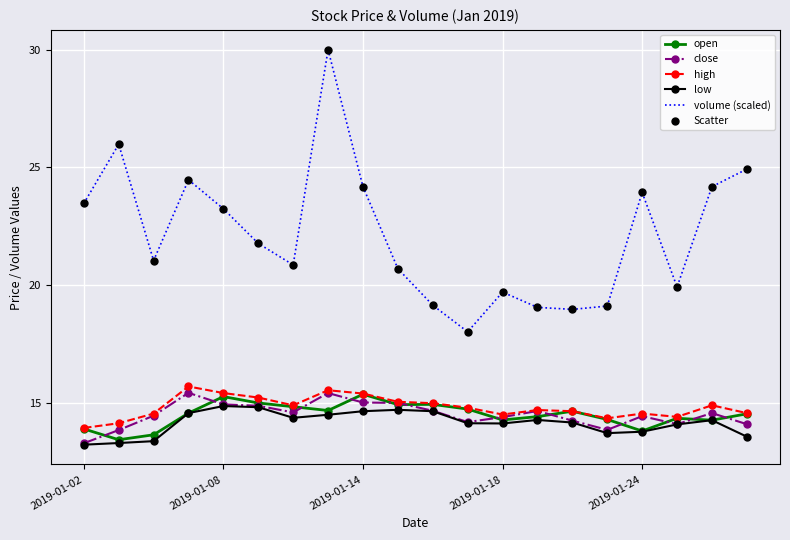

What is the minimum value for close?

13.3